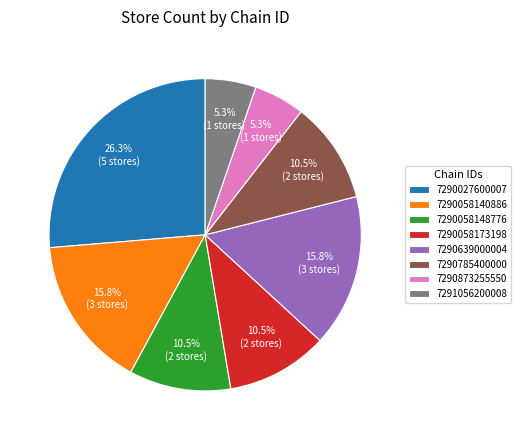

What is the largest slice in the pie chart?

7290027600007